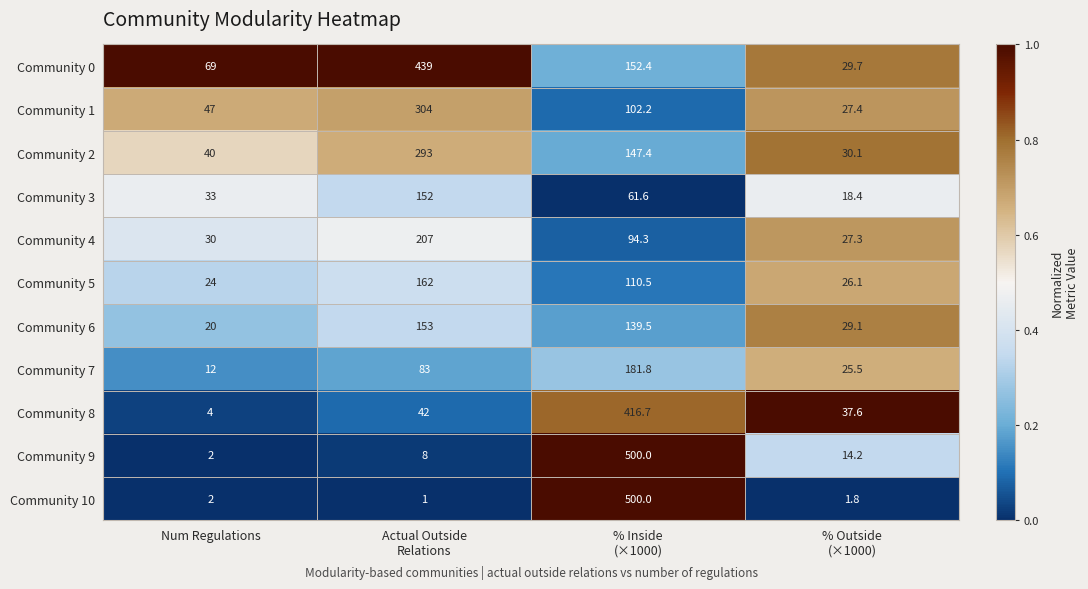

Which series has the largest total across all categories?

Community 0